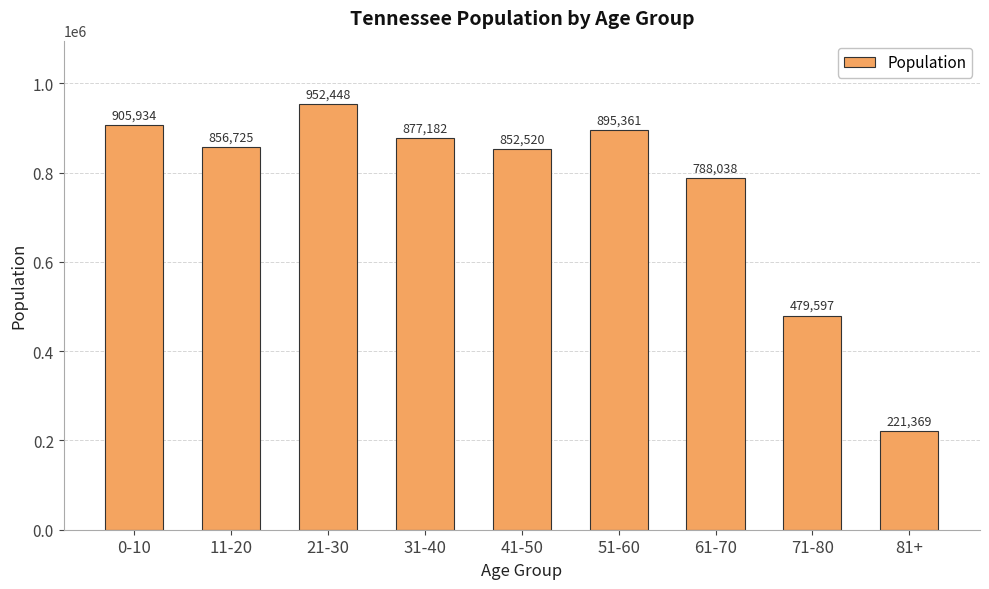

What is the value of the 9th bar from the left?

221369